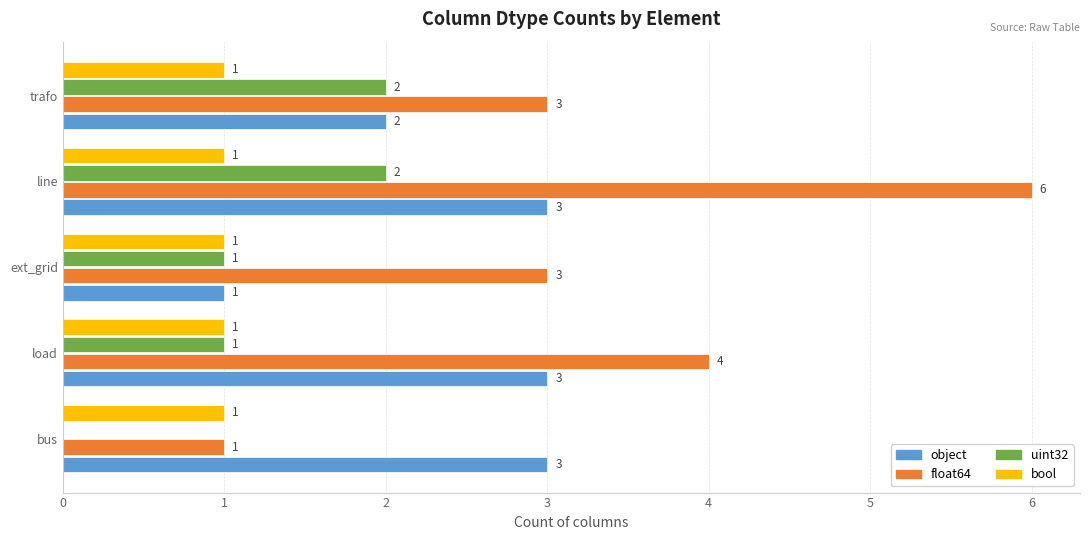

How many uint32 values are between 1 and 2?

4